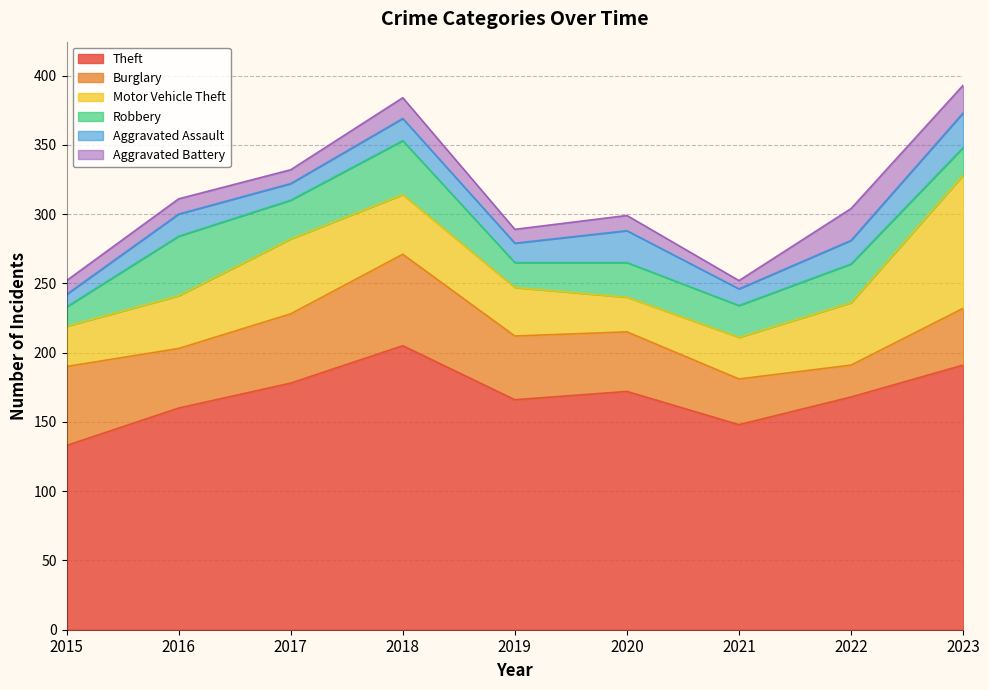

How many distinct data groups are displayed?

6